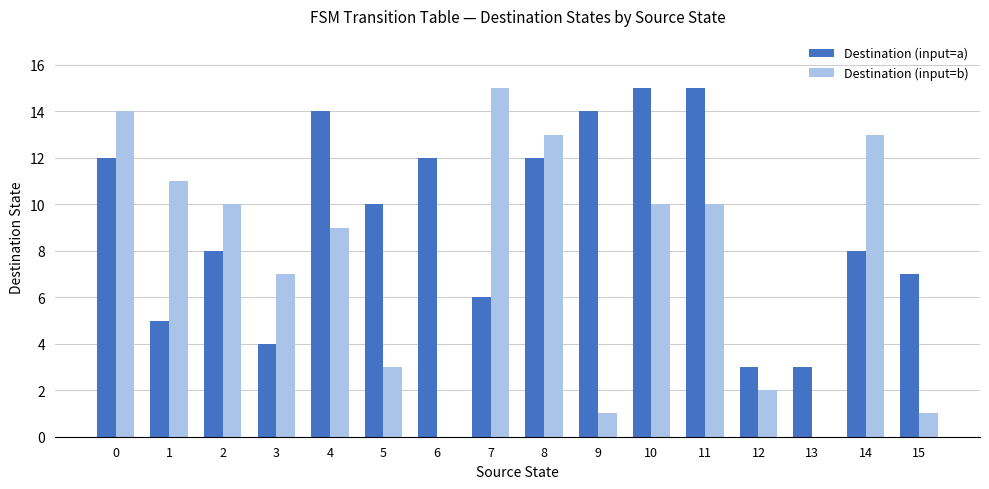

At which label does Destination (input=b) reach its peak?

7